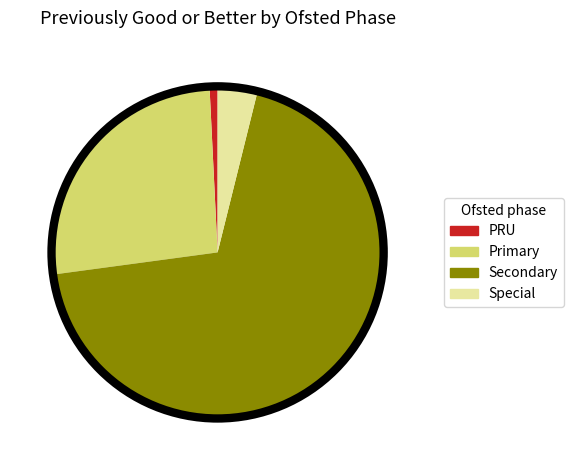

Does Secondary account for over 50% of the chart?

Yes